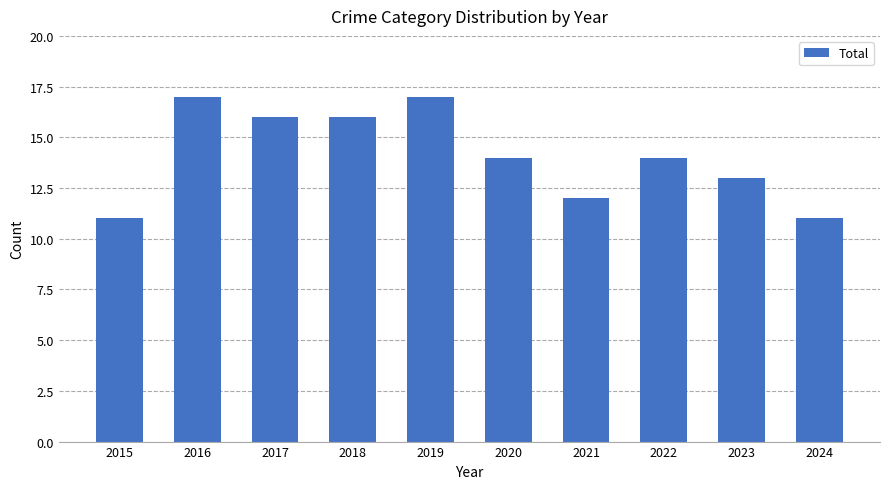

What is the smallest value displayed?

11